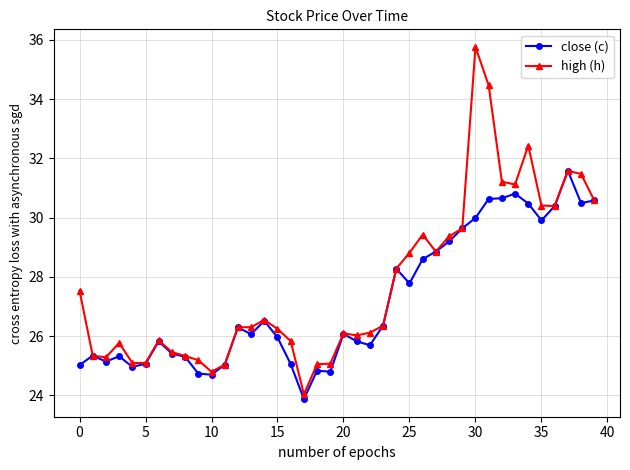

What is the smallest value displayed?

23.9